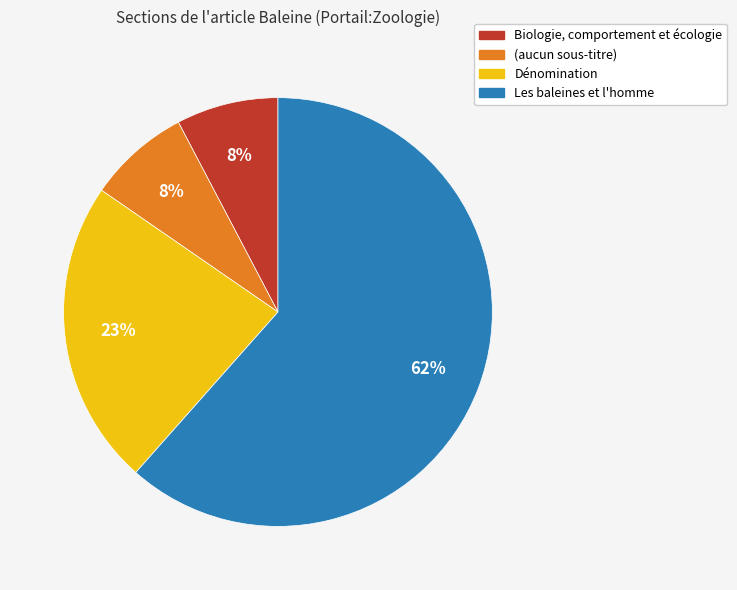

Is the sum of Les baleines et l'homme and (aucun sous-titre) greater than half?

Yes